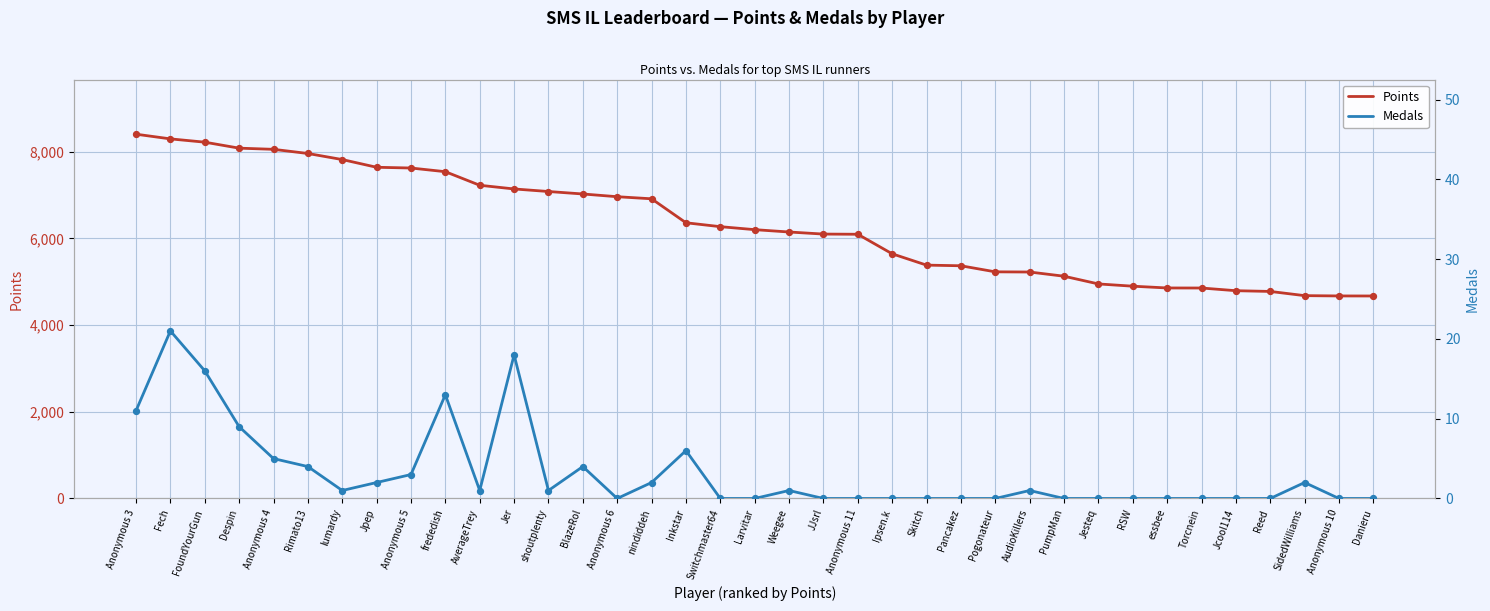

At which category is the sum across all series the highest?

Anonymous 3